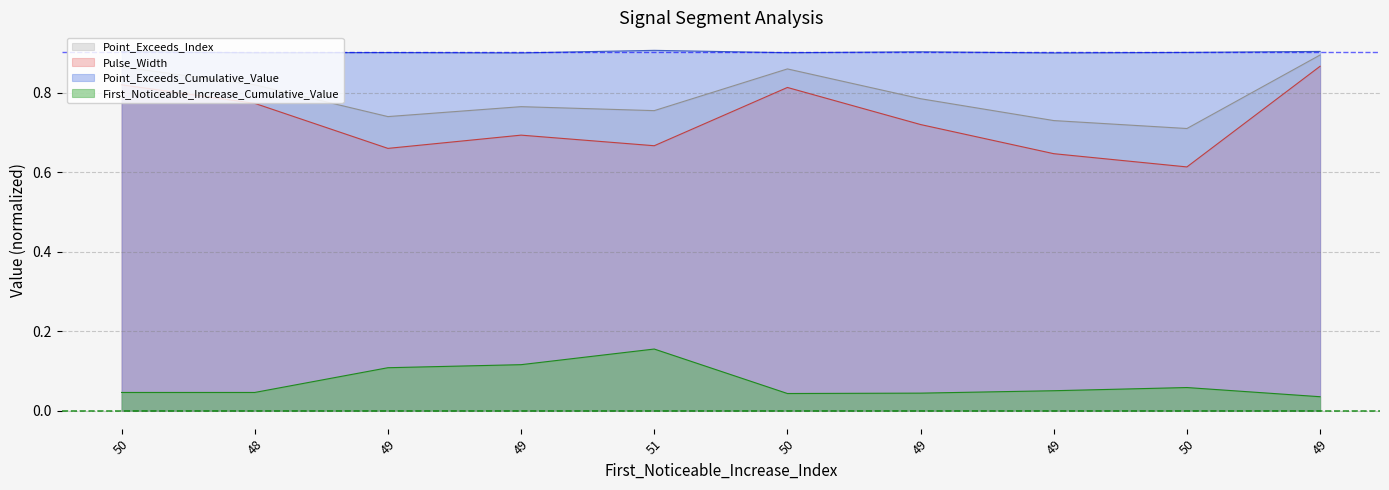

The value of Point_Exceeds_Cumulative_Value at 49 is 0.5. True or false?

False